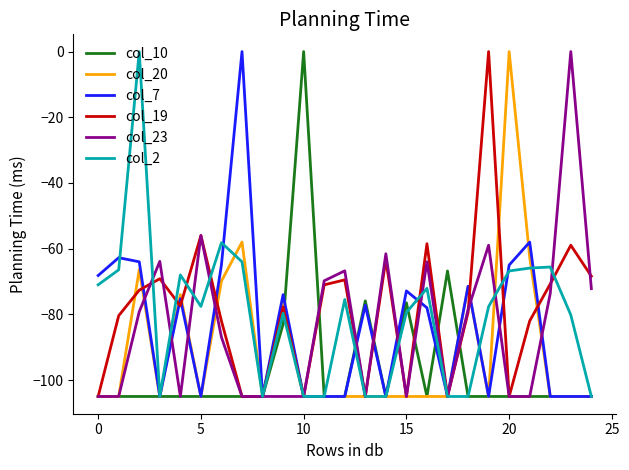

What are all the series names shown in the legend?

col_10, col_20, col_7, col_19, col_23, col_2